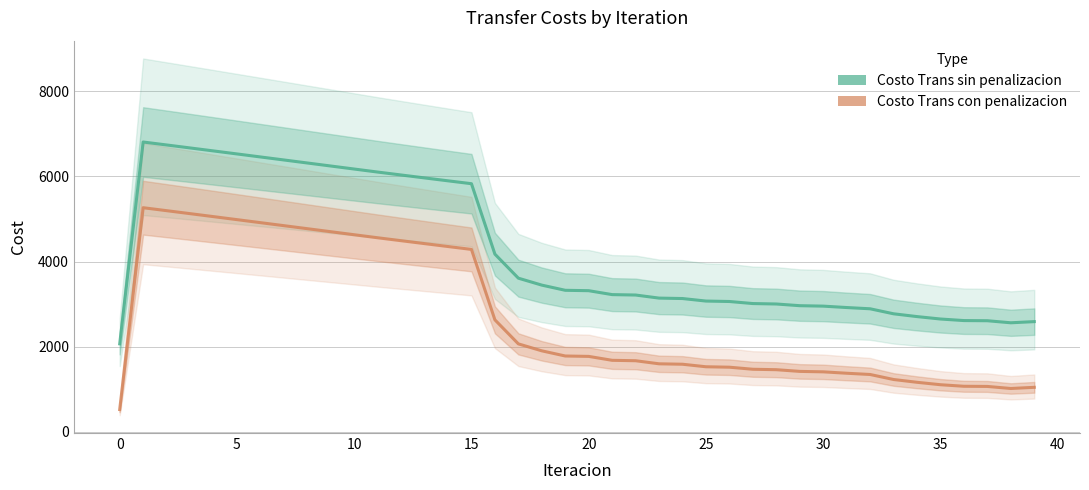

Rank the series by their maximum value, from highest to lowest.

Costo Trans sin penalizacion, Costo Trans con penalizacion